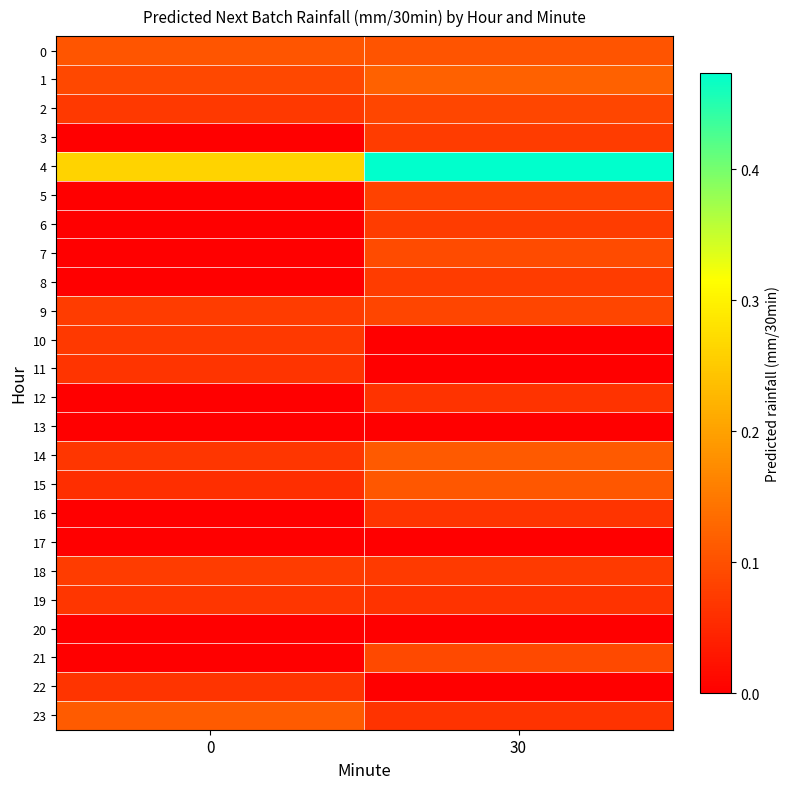

Reading right to left, transcribe all the data shown in this chart.

0: 30=0.1	0=0.1
1: 30=0.1	0=0.1
2: 30=0.1	0=0.1
3: 30=0.1	0=0.0
4: 30=0.5	0=0.3
5: 30=0.1	0=0.0
6: 30=0.1	0=0.0
7: 30=0.1	0=0.0
8: 30=0.1	0=0.0
9: 30=0.1	0=0.1
10: 30=0.0	0=0.1
11: 30=0.0	0=0.1
12: 30=0.1	0=0.0
13: 30=0.0	0=0.0
14: 30=0.1	0=0.1
15: 30=0.1	0=0.1
16: 30=0.1	0=0.0
17: 30=0.0	0=0.0
18: 30=0.1	0=0.1
19: 30=0.1	0=0.1
20: 30=0.0	0=0.0
21: 30=0.1	0=0.0
22: 30=0.0	0=0.1
23: 30=0.1	0=0.1